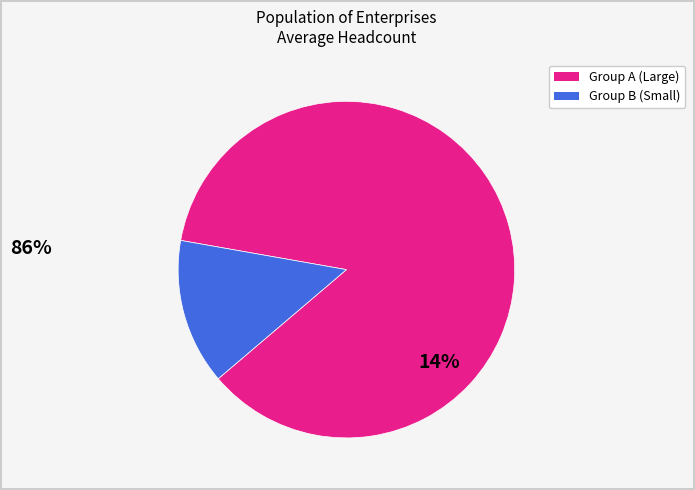

Does any single category account for the majority?

Yes